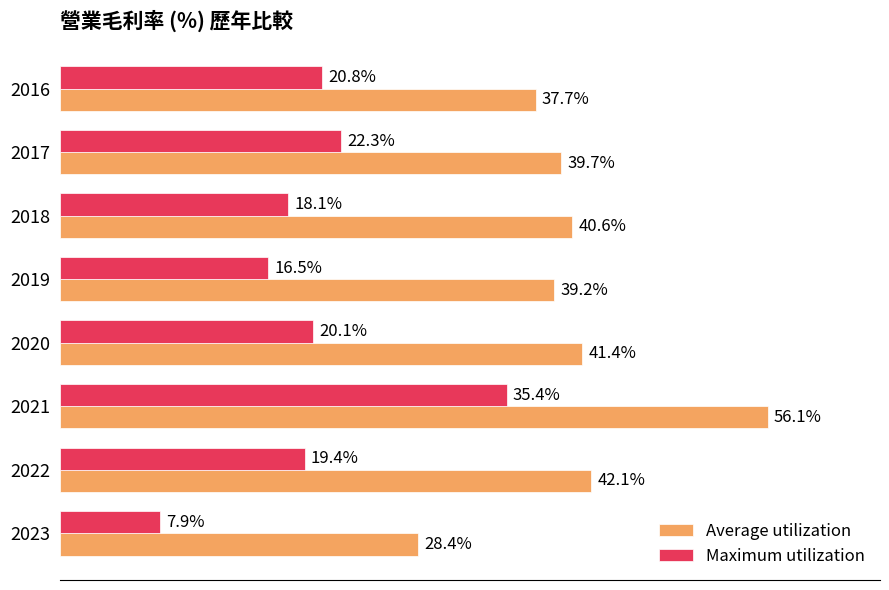

List the labels in order of Maximum utilization value, smallest first.

2023, 2019, 2018, 2022, 2020, 2016, 2017, 2021